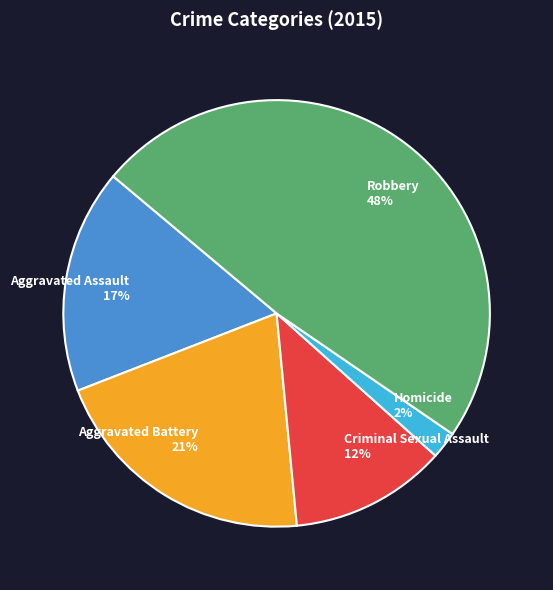

Combined, do Criminal Sexual Assault and Aggravated Assault account for over 50%?

No